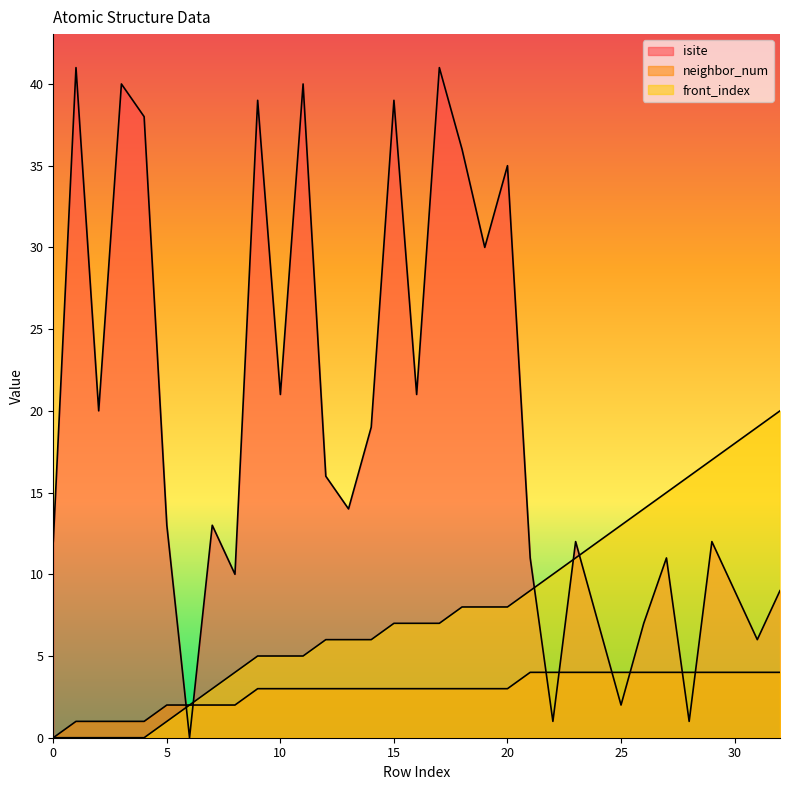

At which label does isite first exceed 13?

1